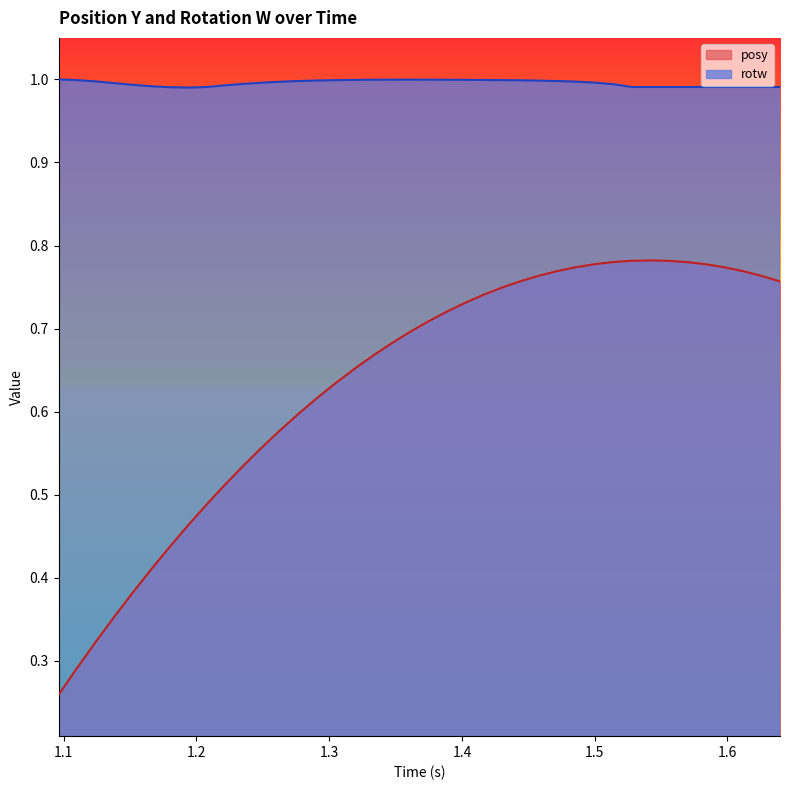

List the series in order of their overall mean, highest first.

rotw, posy